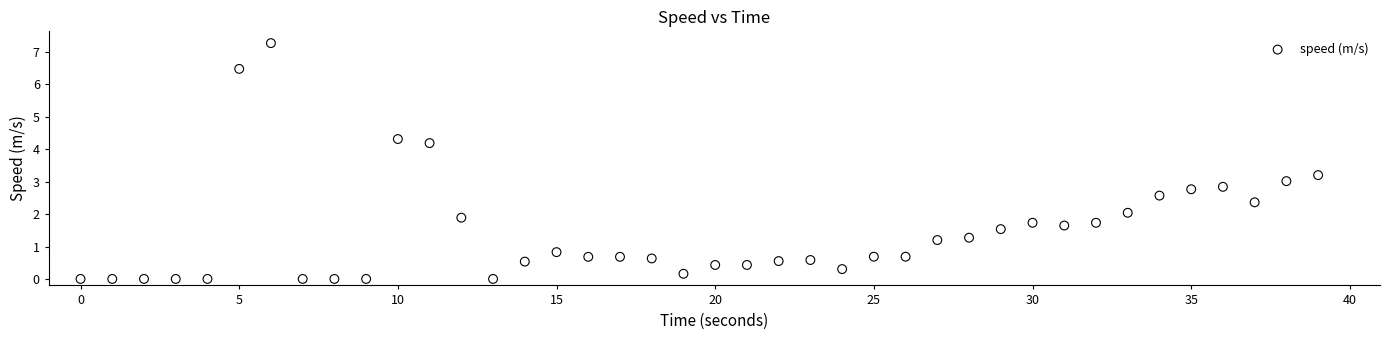

What is the range of Y values (max minus min)?

7.3